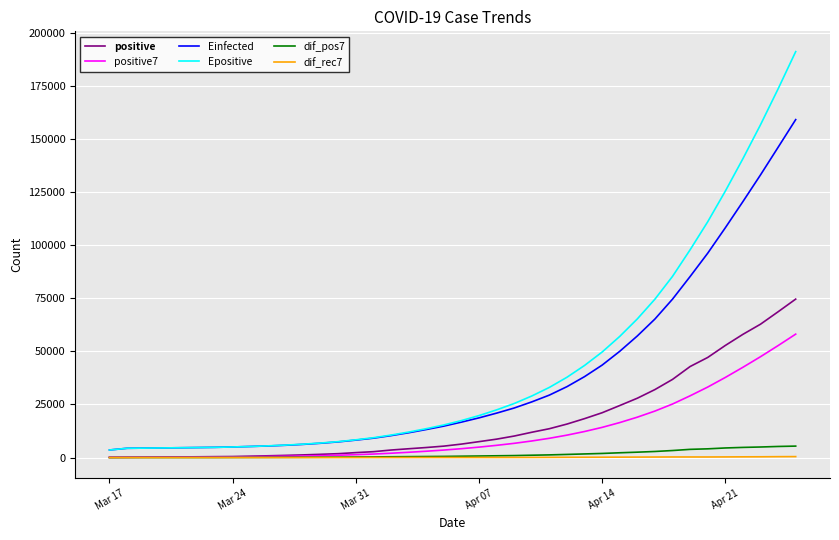

Which series has the widest spread of values?

Epositive